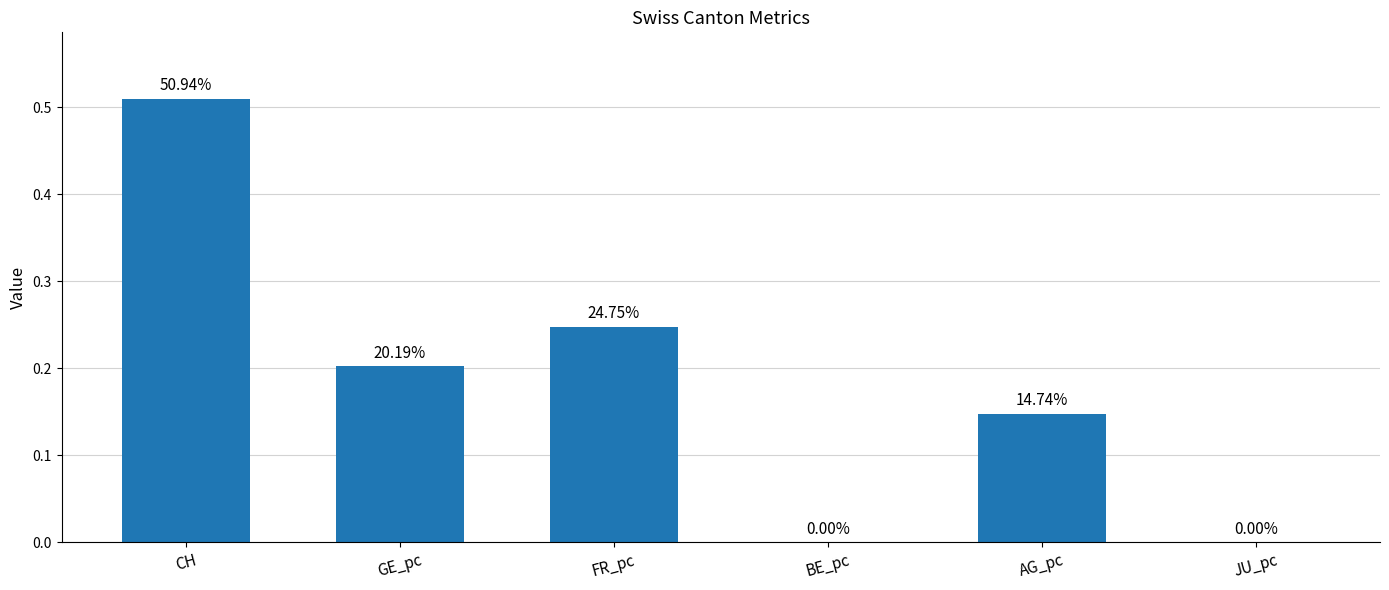

Are the bars horizontal?

No